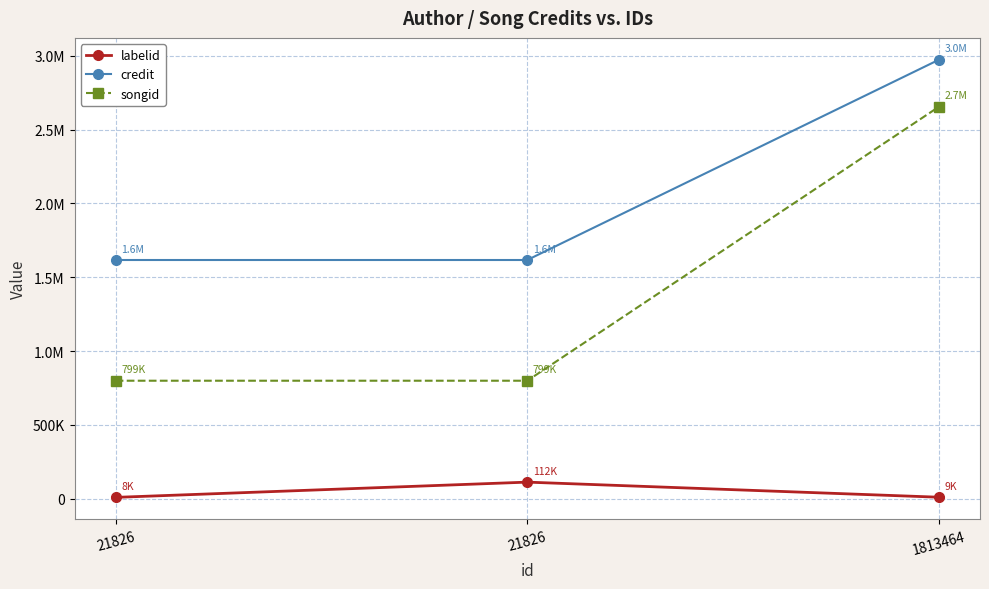

What are all the series names shown in the legend?

labelid, credit, songid